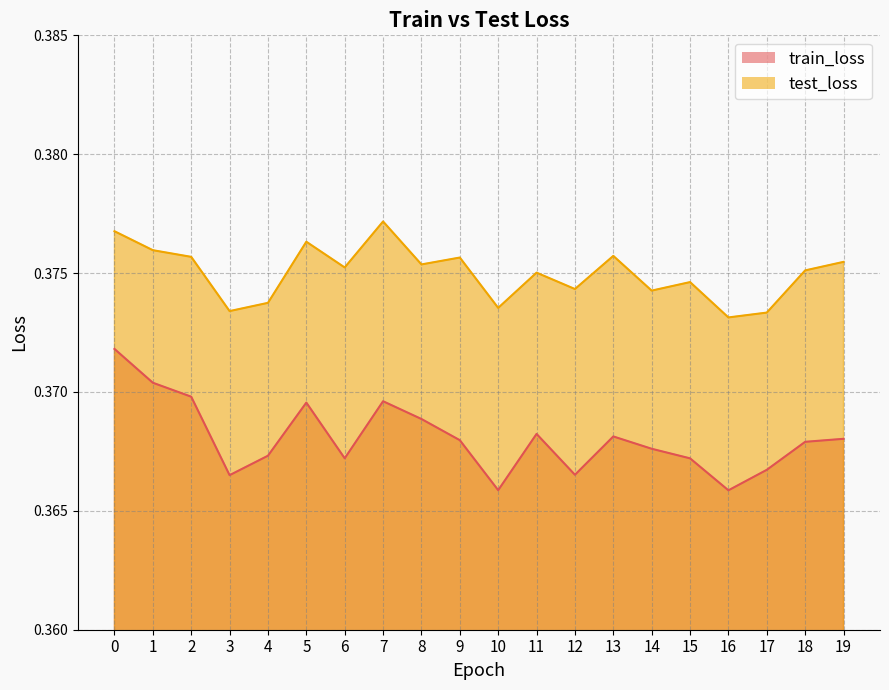

In test_loss, how many points are higher than both neighbors (excluding endpoints)?

6